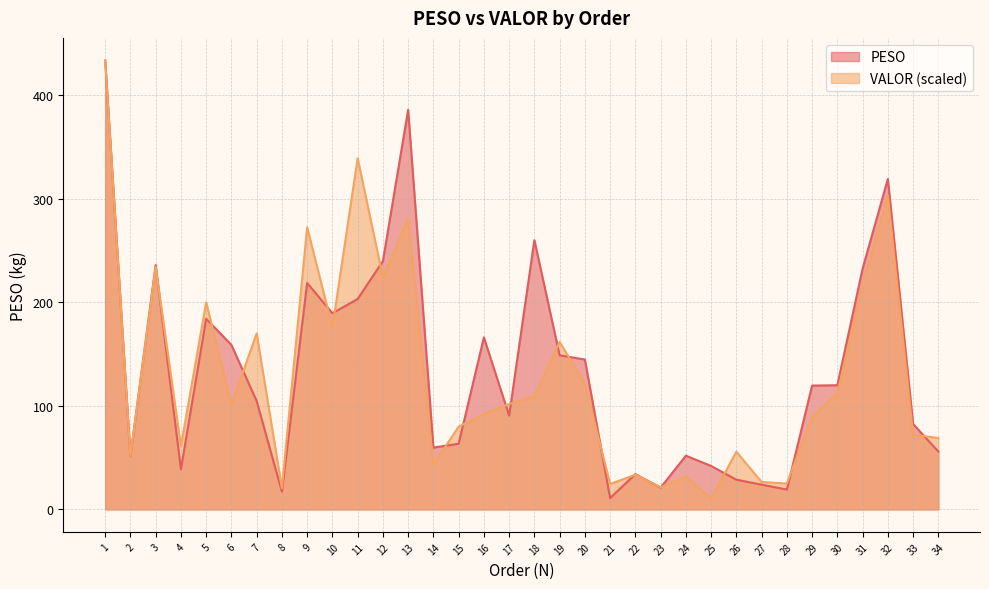

Does the chart have visible grid lines?

Yes